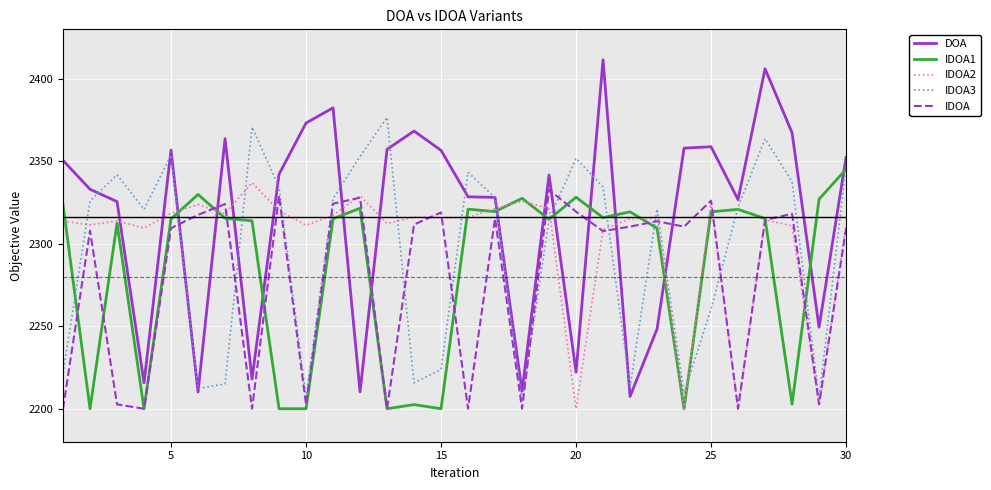

After their last crossing, which series has the higher values: IDOA or IDOA1?

IDOA1